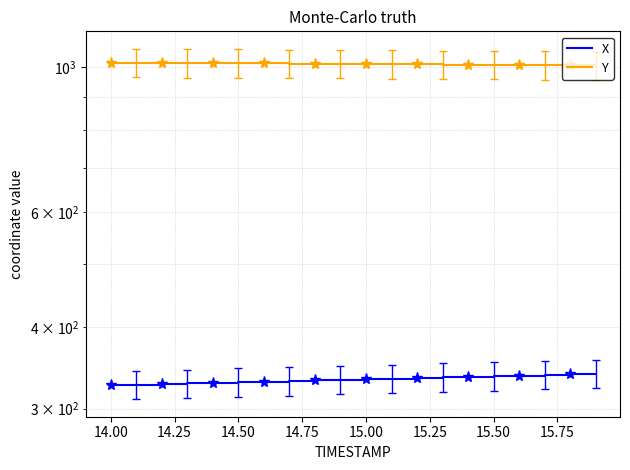

What is the value of the Y point at the 12th from the left?

1010.5